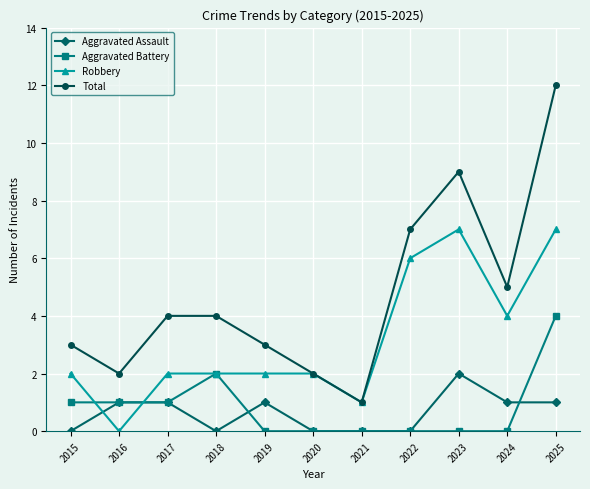

At which category is the sum across all series the highest?

2025